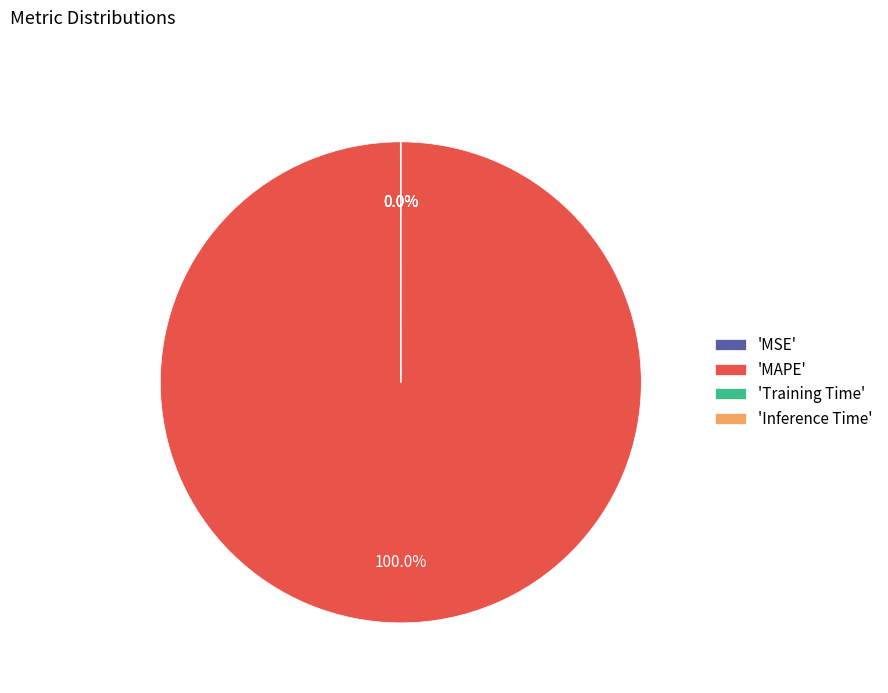

What is the largest slice in the pie chart?

'MAPE'